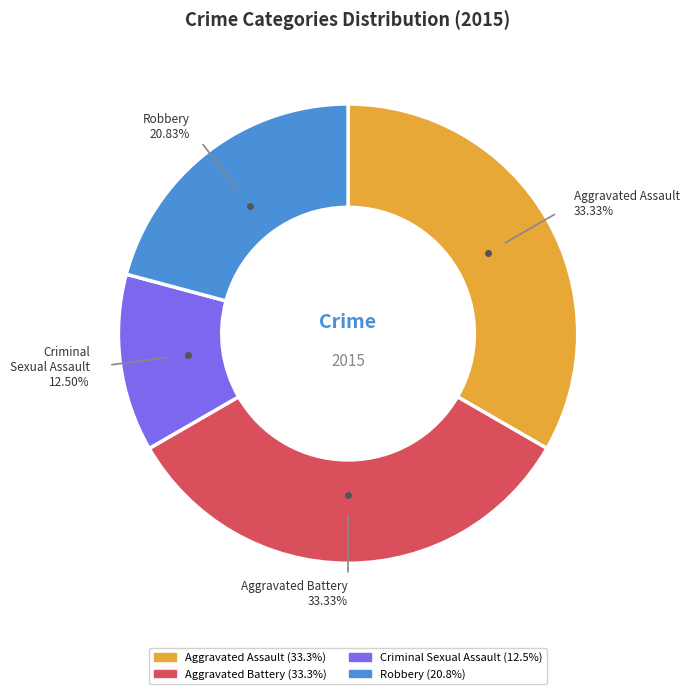

Is Aggravated Battery the majority of the pie?

No